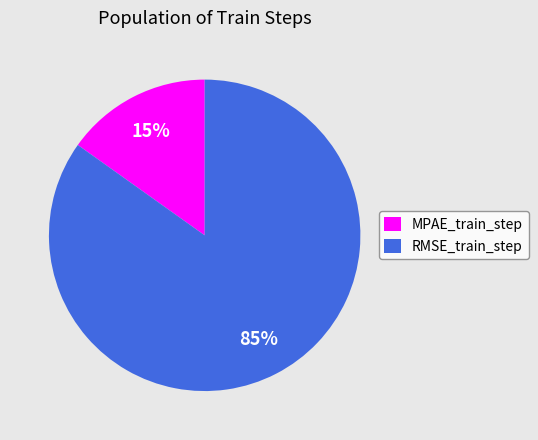

Between MPAE_train_step and RMSE_train_step, which is larger?

RMSE_train_step